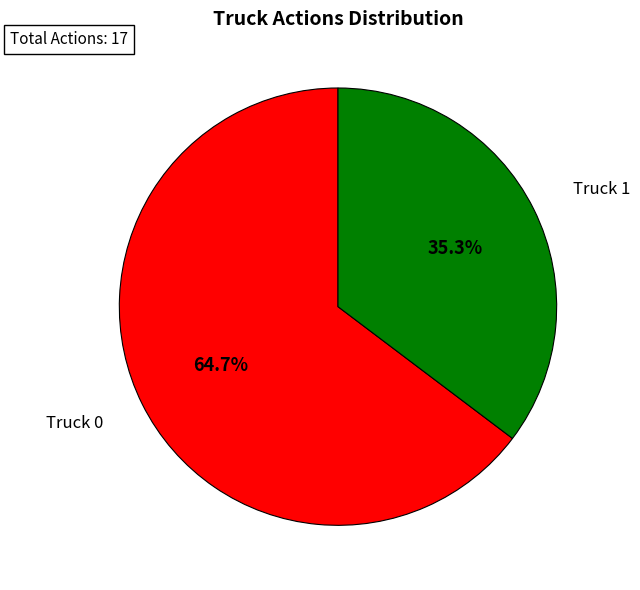

Which slice is the smallest?

Truck 1